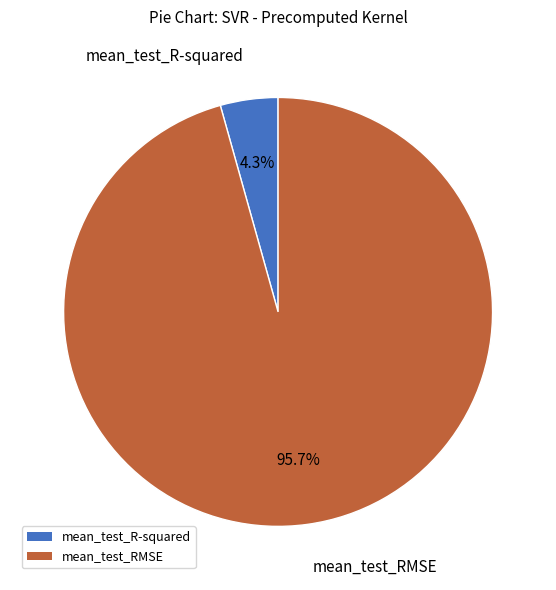

Which category has the smallest portion of the pie?

mean_test_R-squared